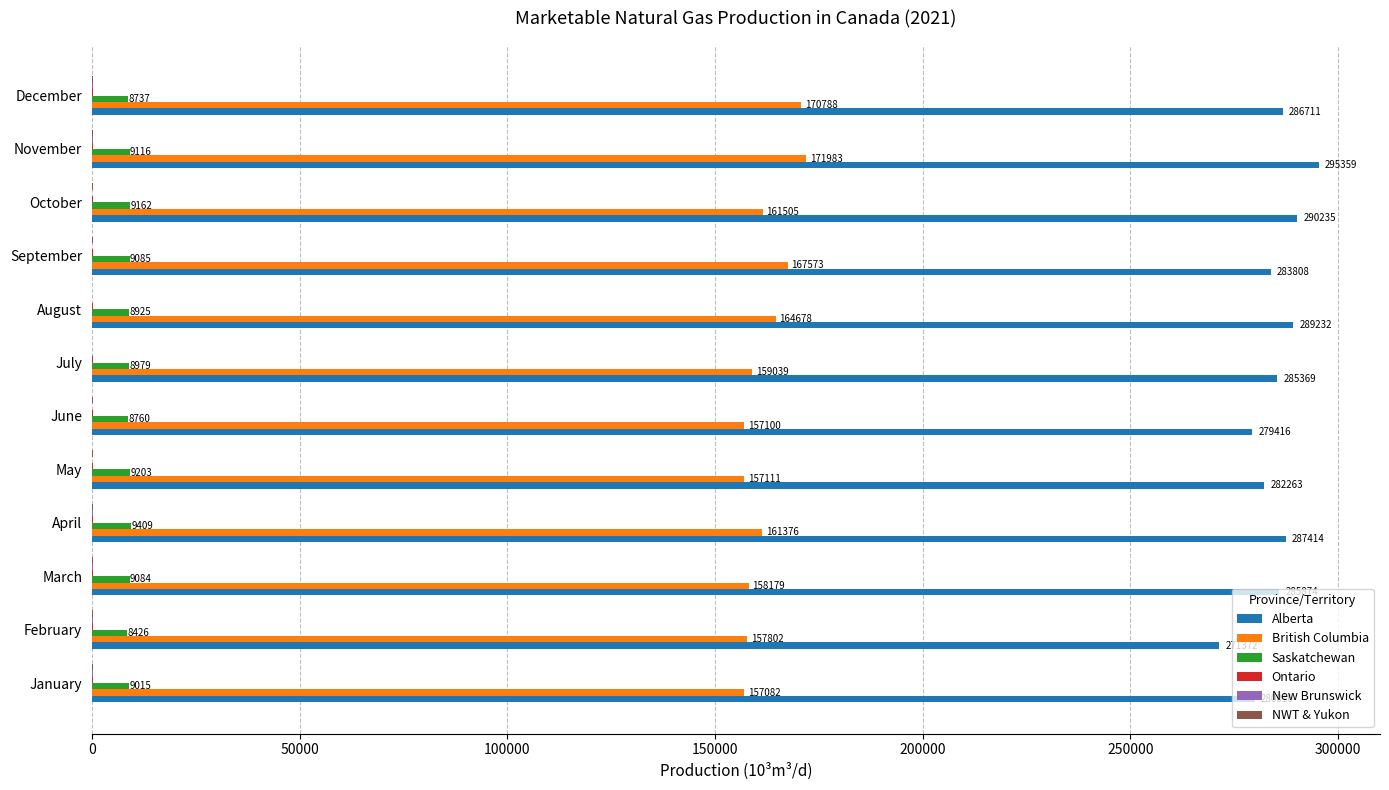

What is the greatest value displayed?

295358.9